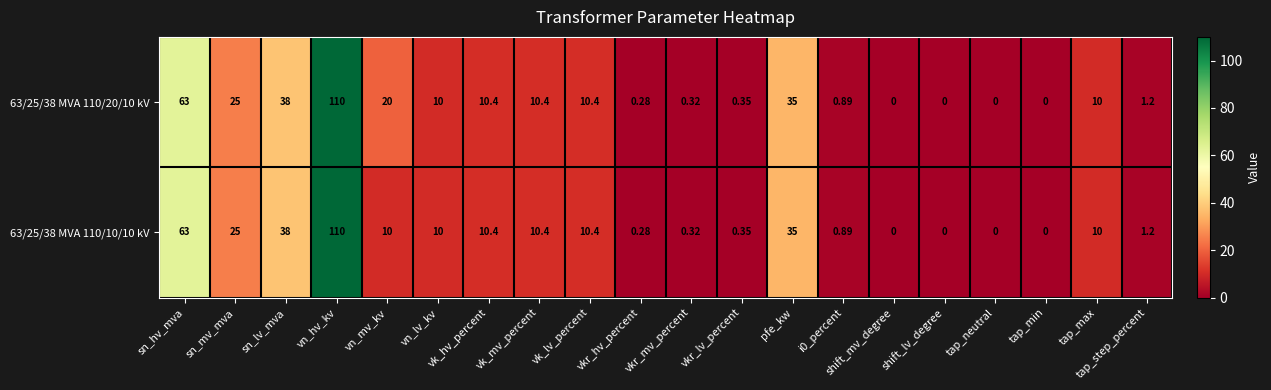

At which label does 63/25/38 MVA 110/10/10 kV first exceed 10?

sn_hv_mva